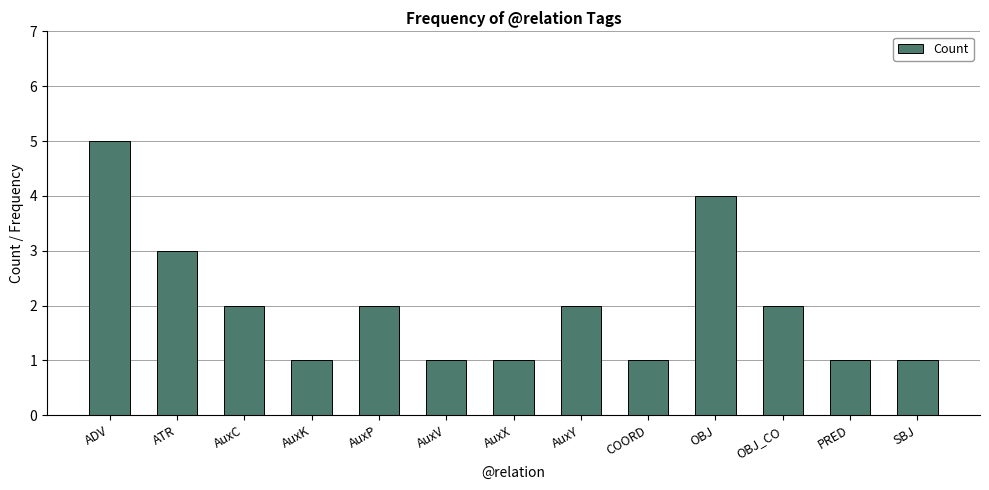

What is the sum of the values at ATR and AuxV?

4